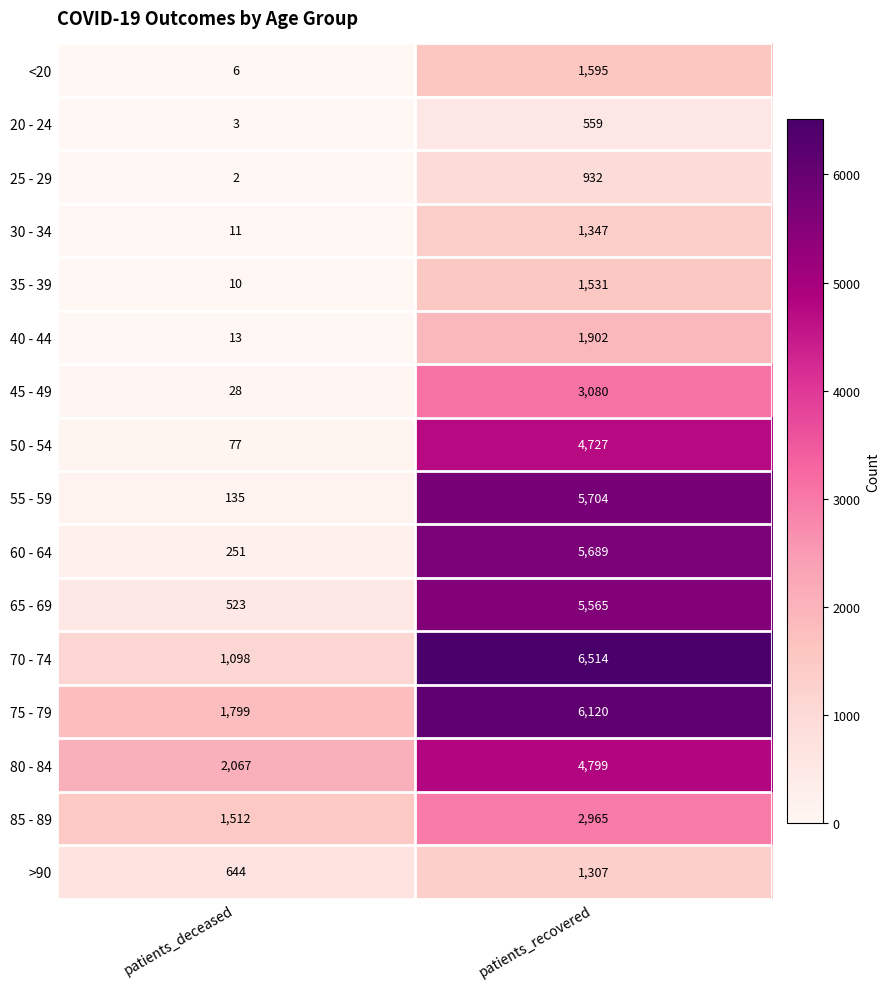

True or false: 55 - 59 has a value of 182 at patients_deceased.

False